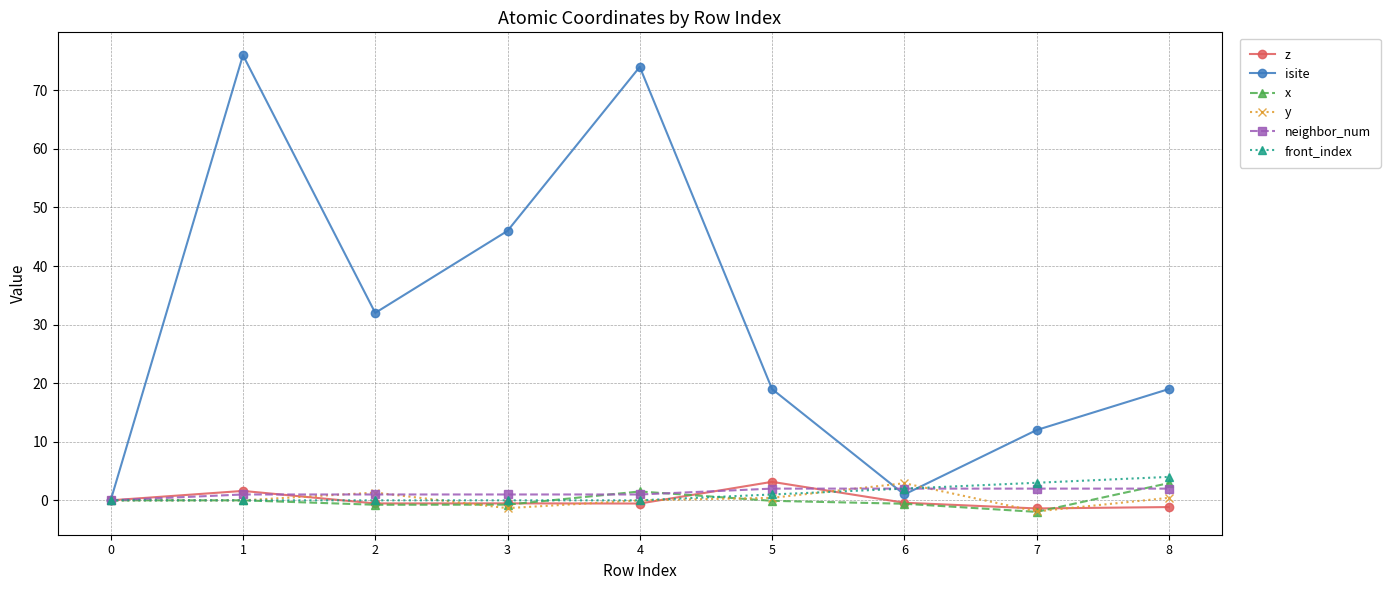

Is this an area chart (filled region under the line)?

No